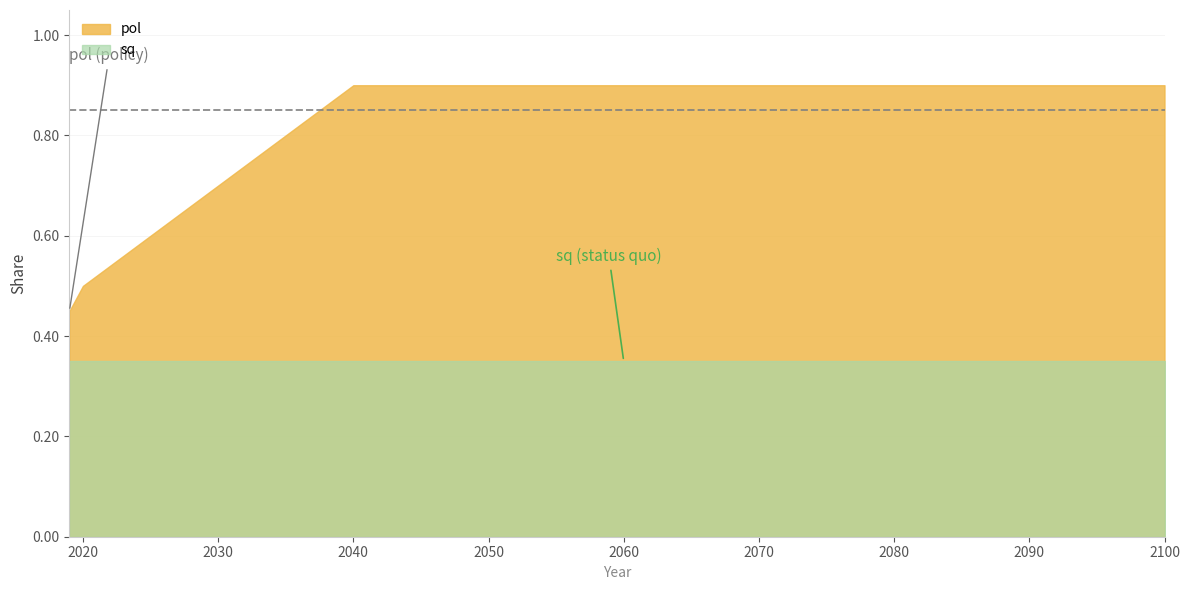

Between 2040 and 2100, which is larger?

2040